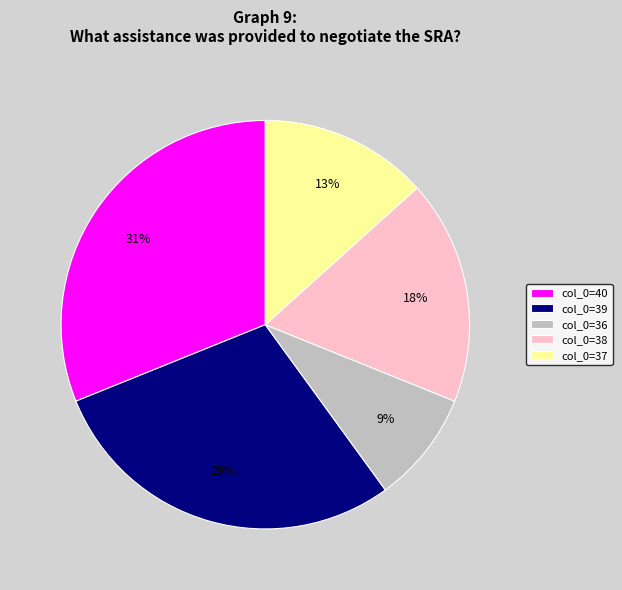

Which slice is the smallest?

col_0=36